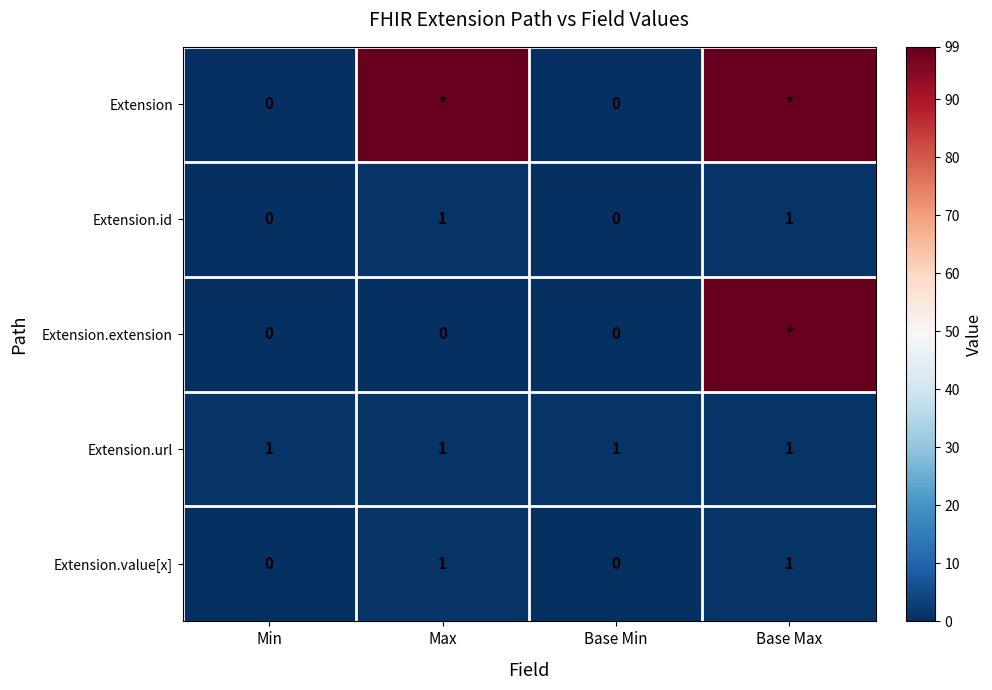

Is it true that Extension.url equals 1 at Max?

True